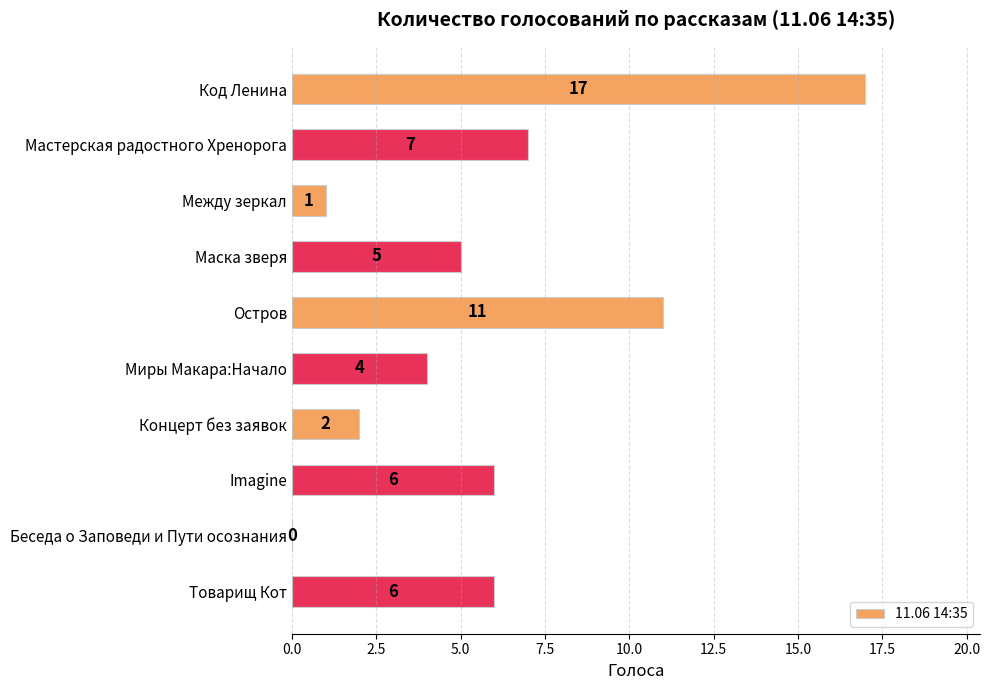

Where is the data nearest to the value 8?

Мастерская радостного Хренорога